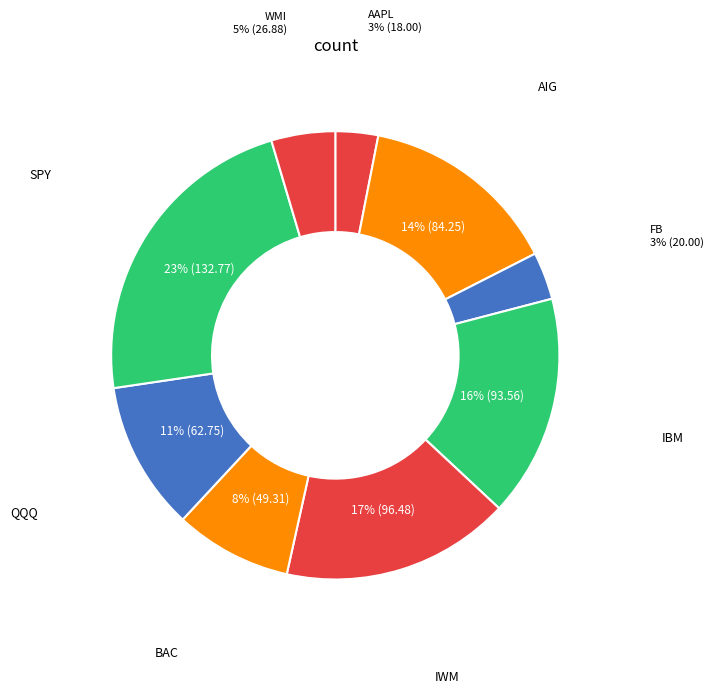

How many slices are in this pie chart?

9